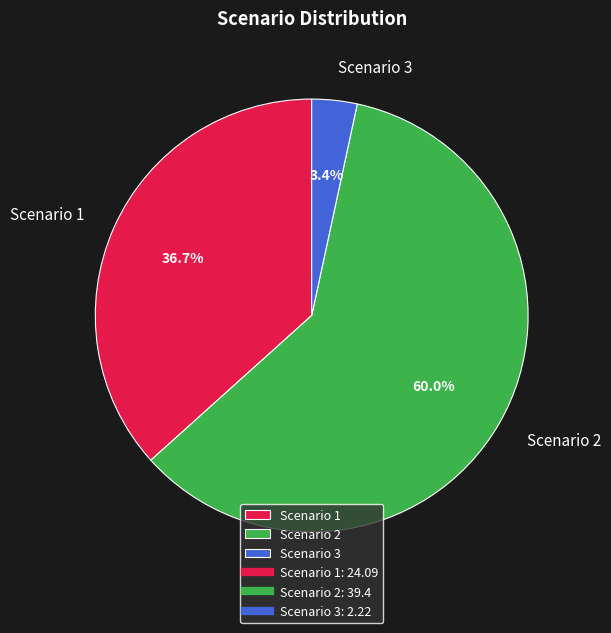

To the nearest percent, what percentage of the pie is Scenario 3?

3%